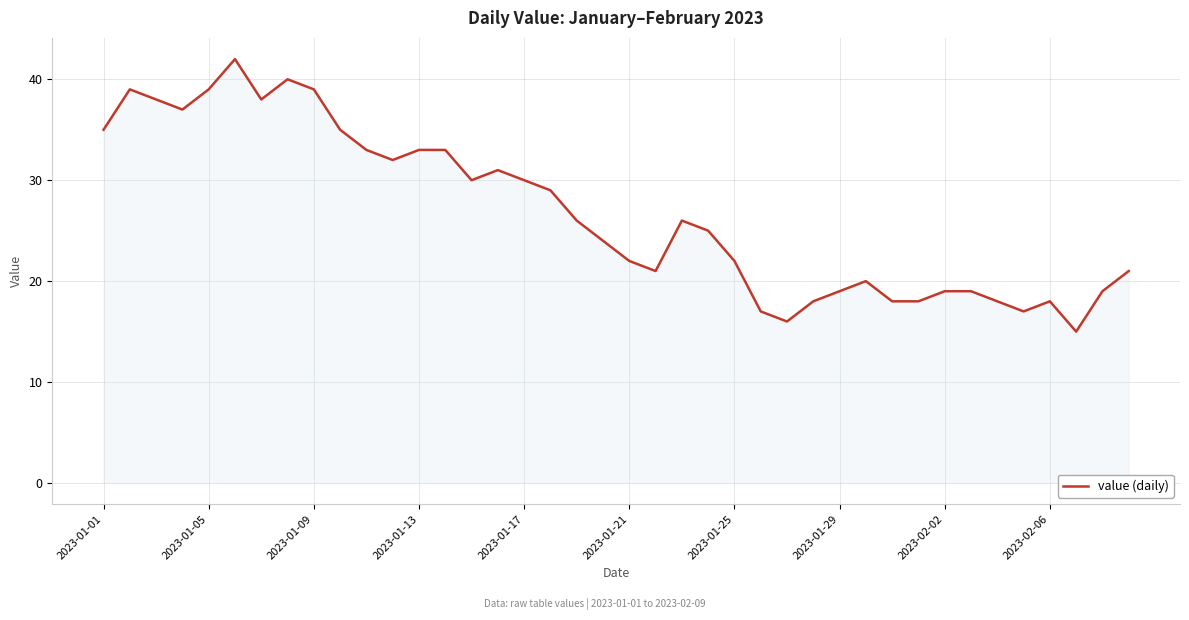

What is the difference between the maximum and minimum values?

27